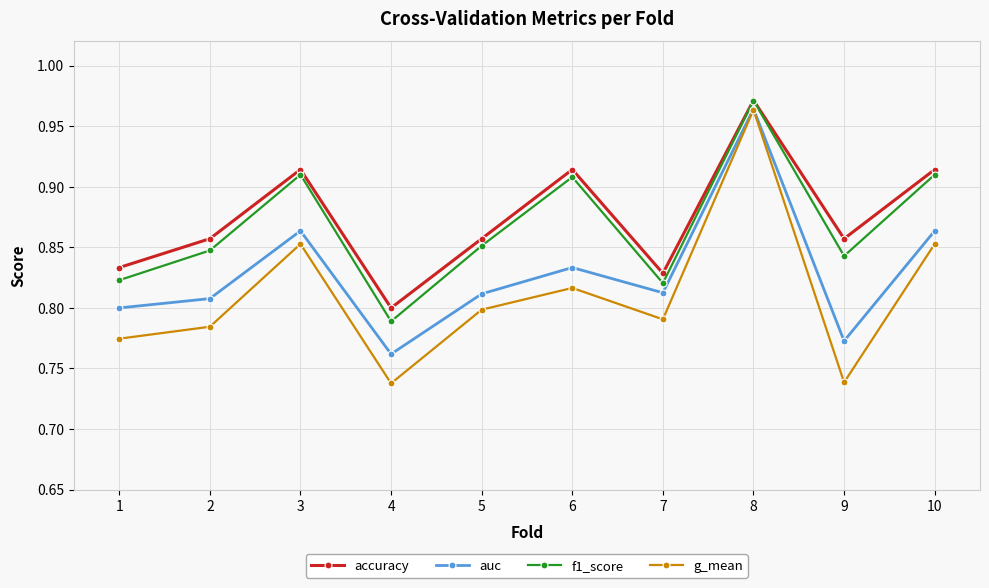

What is the sum of all f1_score values?

8.7